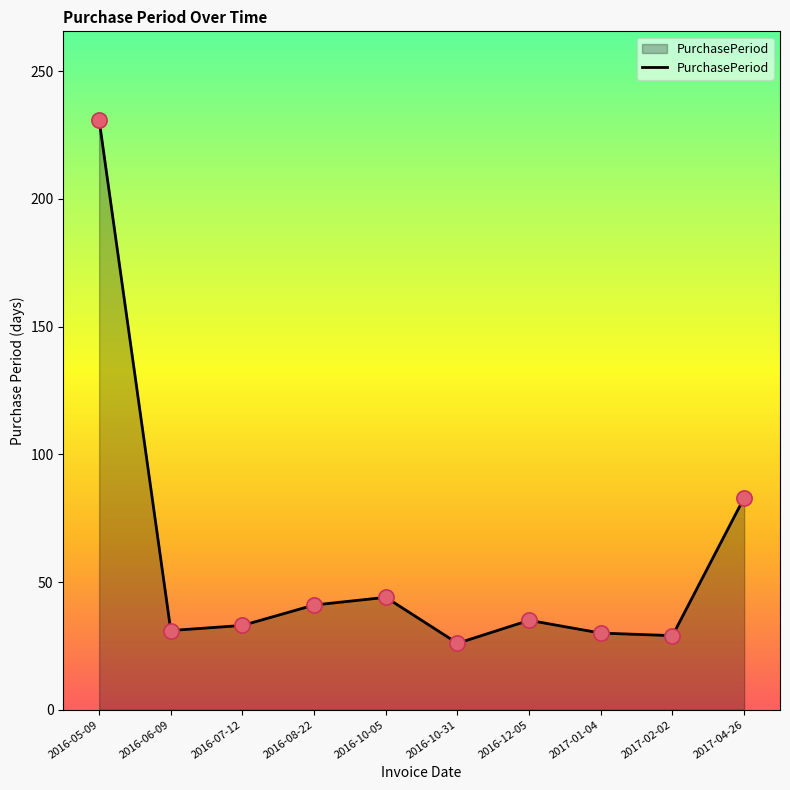

What is the change in value from 2016-10-05 to 2016-10-31?

-18